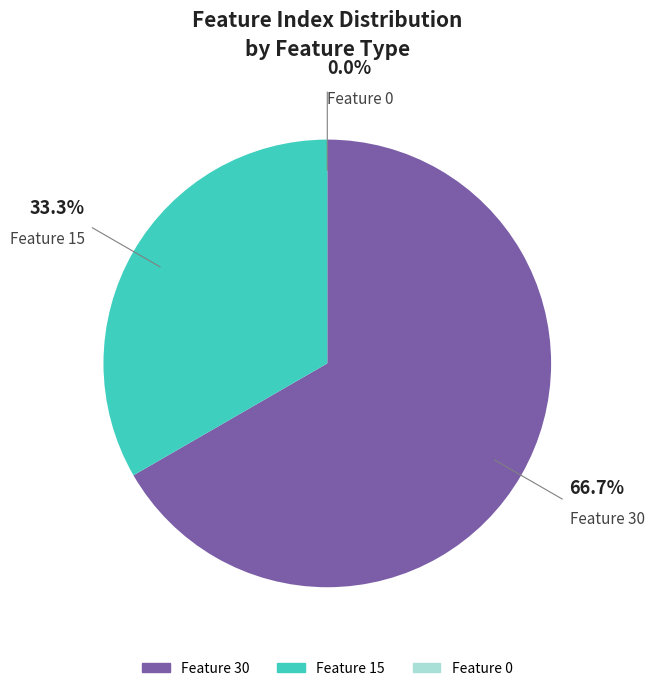

Does any single category account for the majority?

Yes